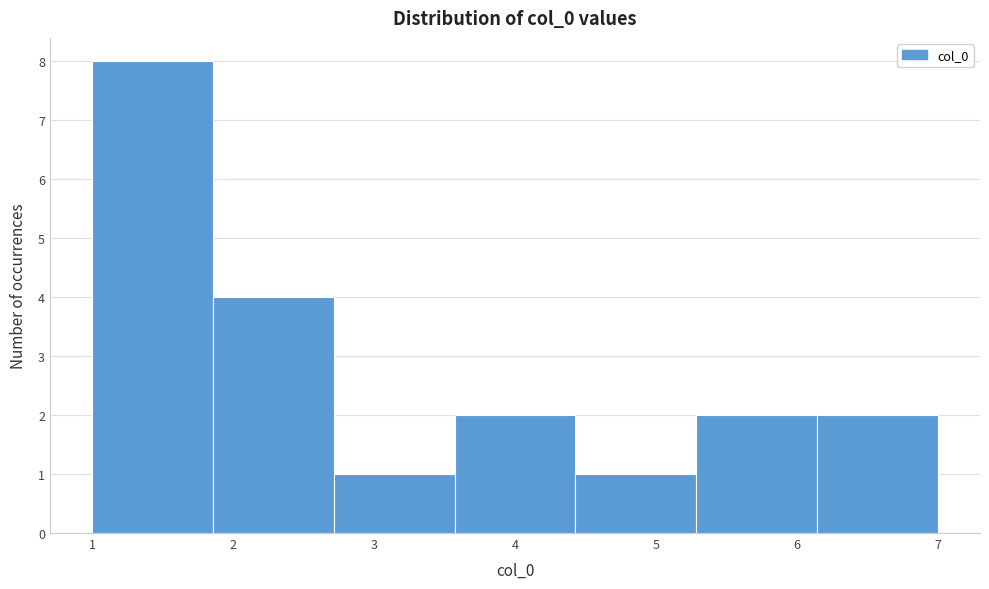

Reading left to right, list every bar in this chart as the range it spans on the x-axis followed by its height. Neither the bar edges nor the heights are printed on the chart, so give them approximately, as read against the axes.

1.0 to 1.9: 8
1.9 to 2.7: 4
2.7 to 3.6: 1
3.6 to 4.4: 2
4.4 to 5.3: 1
5.3 to 6.1: 2
6.1 to 7.0: 2